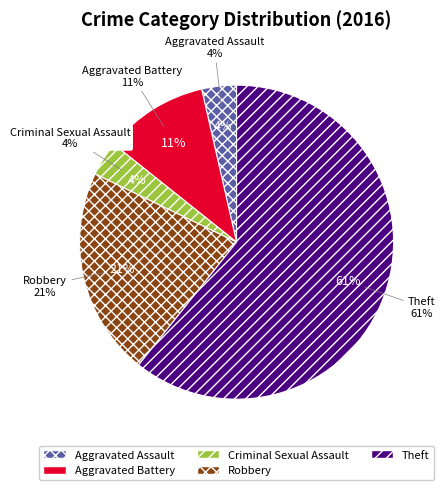

Which category accounts for the majority?

Theft